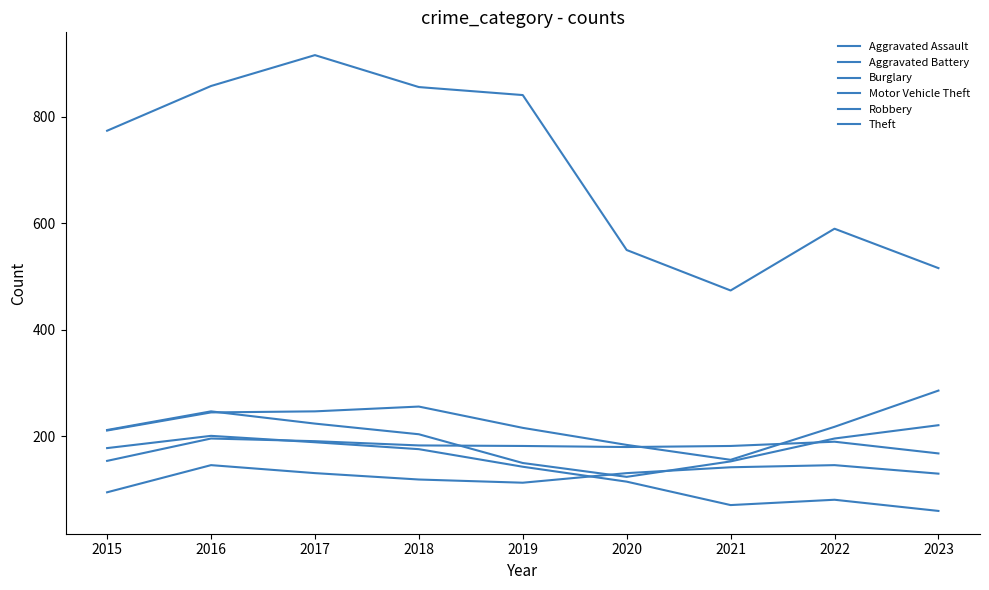

Is this an area chart (filled region under the line)?

No